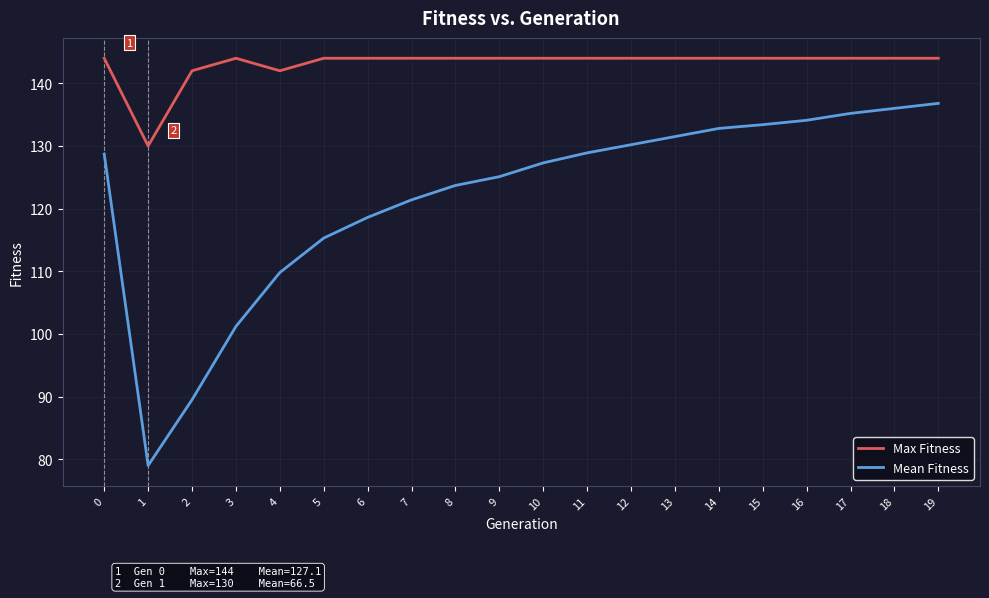

The Max Fitness series shows 36.3 at 1. True or false?

False